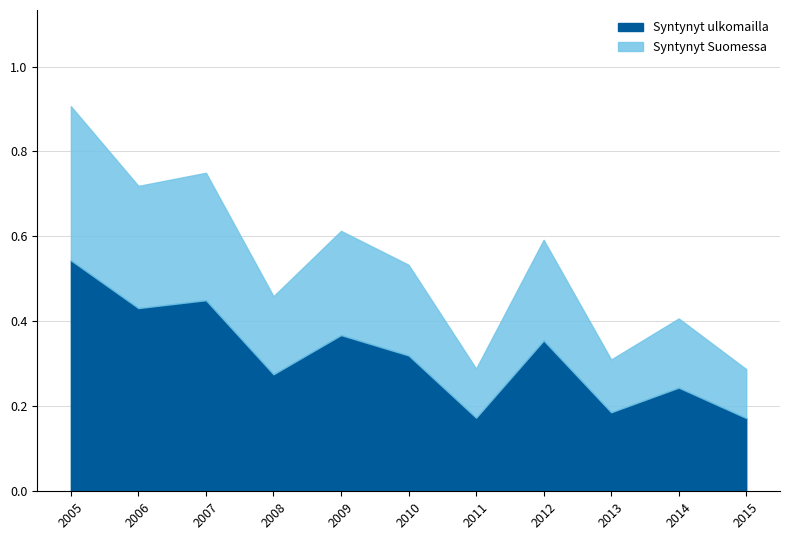

How many lines are shown in the chart?

2